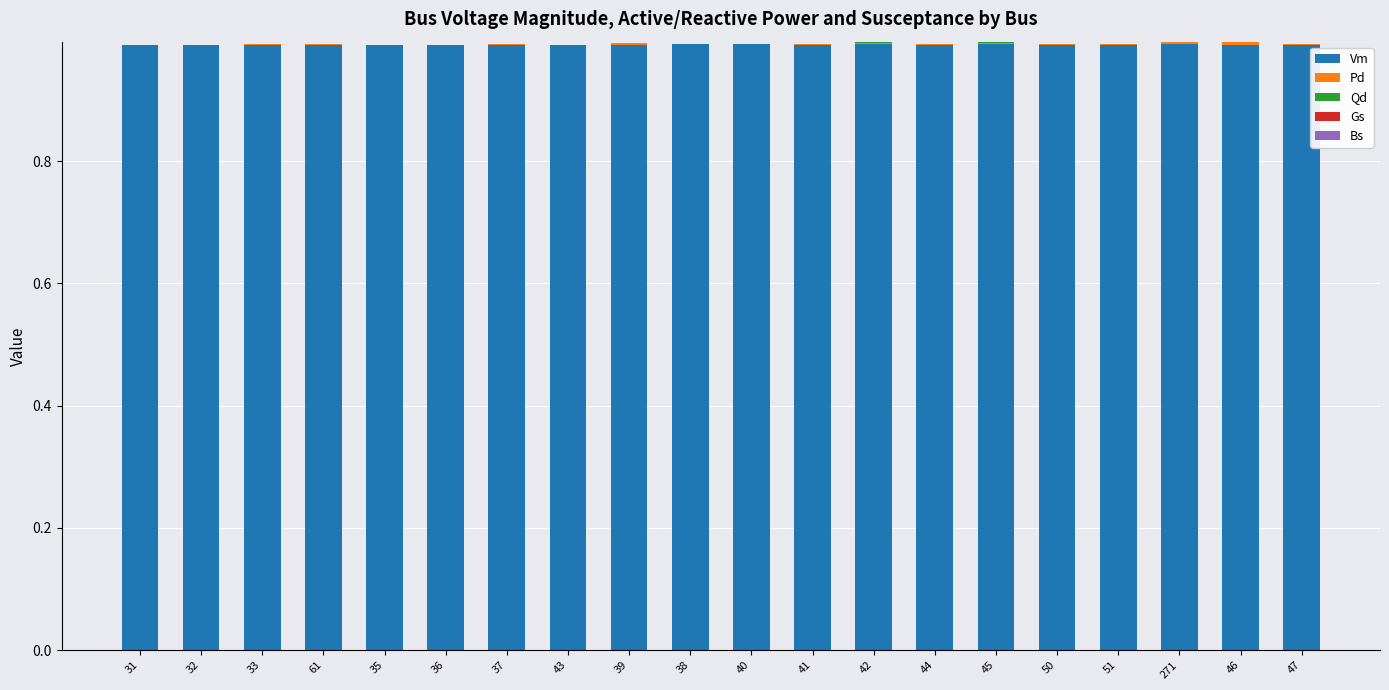

The value of Vm at 43 is 0.5. True or false?

False